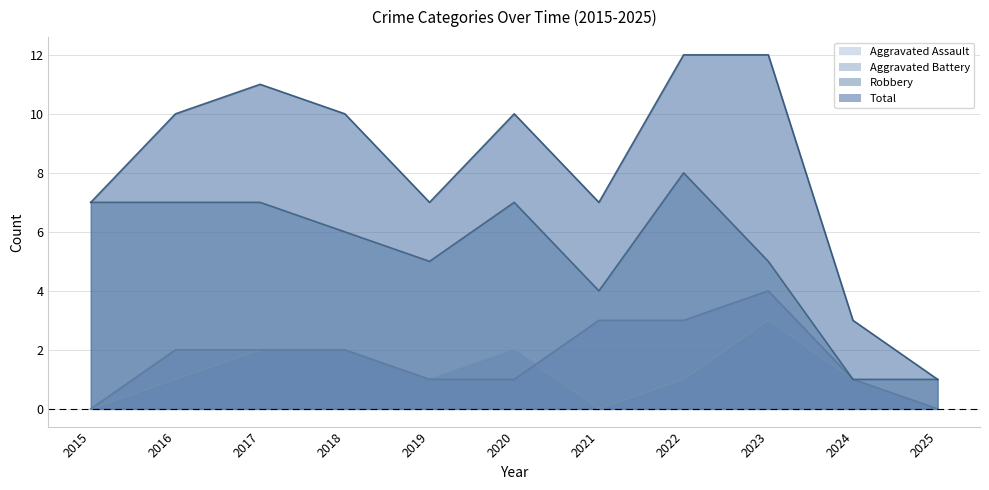

What is the value of the Aggravated Assault point at the 4th from the left?

2